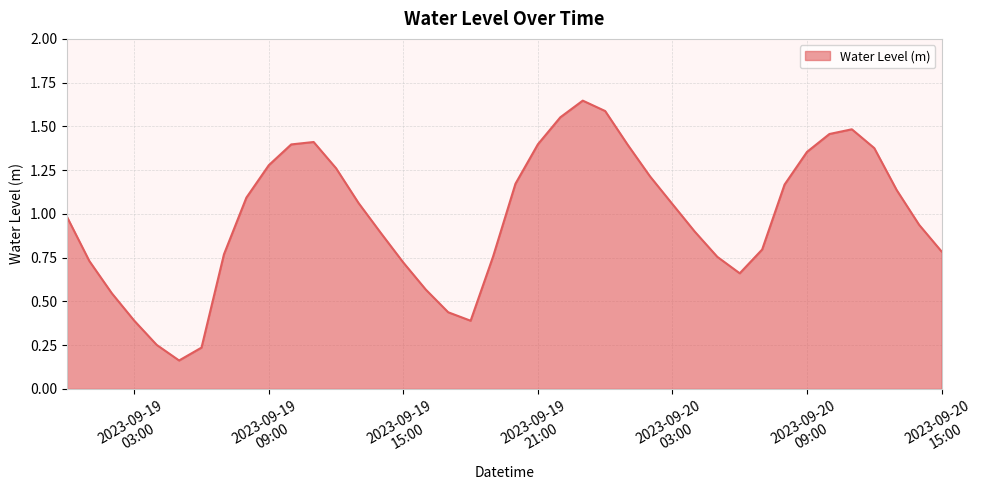

Reading left to right, transcribe all the data shown in this chart.

1.0	0.7	0.5	0.4	0.3	0.2	0.2	0.8	1.1	1.3	1.4	1.4	1.3	1.1	0.9	0.7	0.6	0.4	0.4	0.8	1.2	1.4	1.6	1.6	1.6	1.4	1.2	1.1	0.9	0.8	0.7	0.8	1.2	1.4	1.5	1.5	1.4	1.1	0.9	0.8